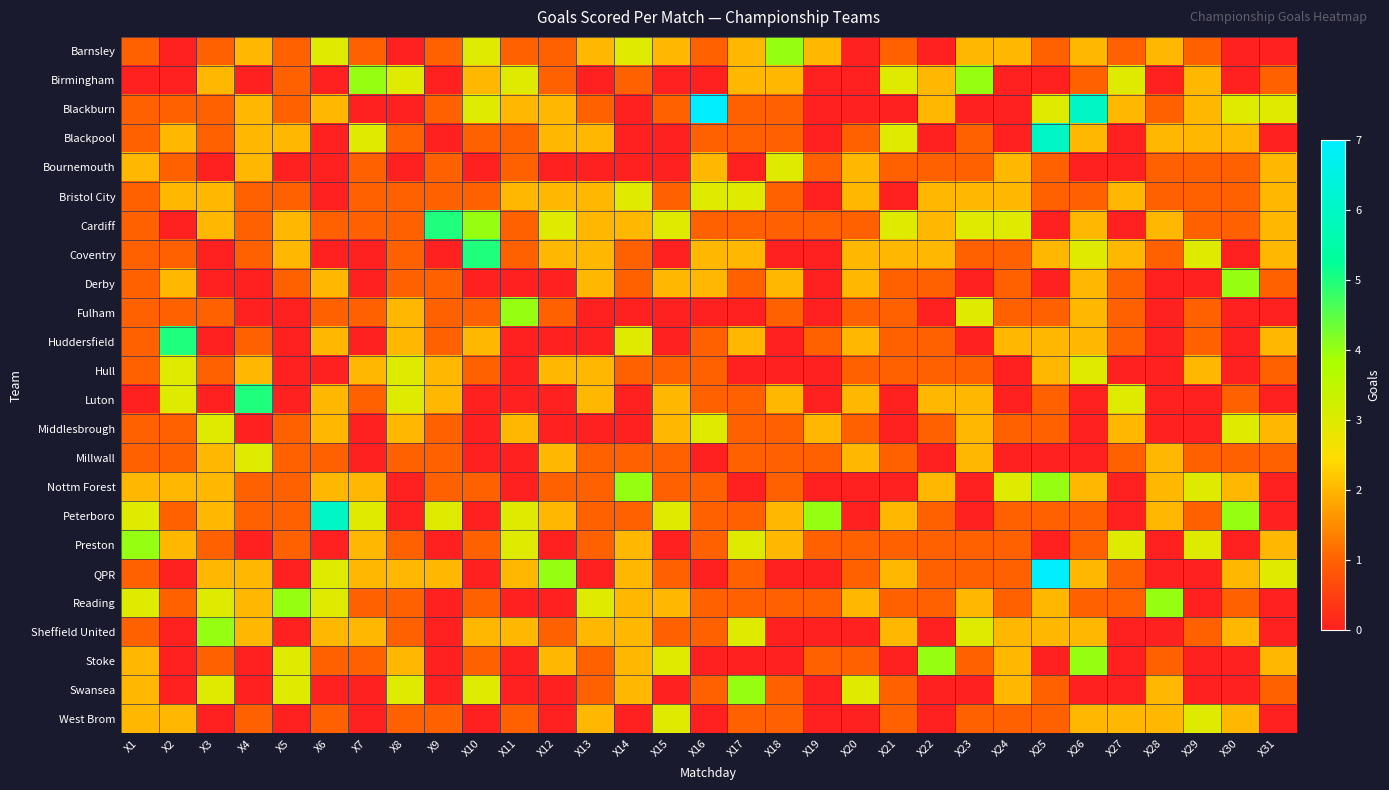

At X2, list the series in order from largest to smallest.

Huddersfield, Hull, Luton, Blackpool, Bristol City, Derby, Nottm Forest, Preston, West Brom, Blackburn, Bournemouth, Coventry, Fulham, Middlesbrough, Millwall, Peterboro, Reading, Barnsley, Birmingham, Cardiff, QPR, Sheffield United, Stoke, Swansea